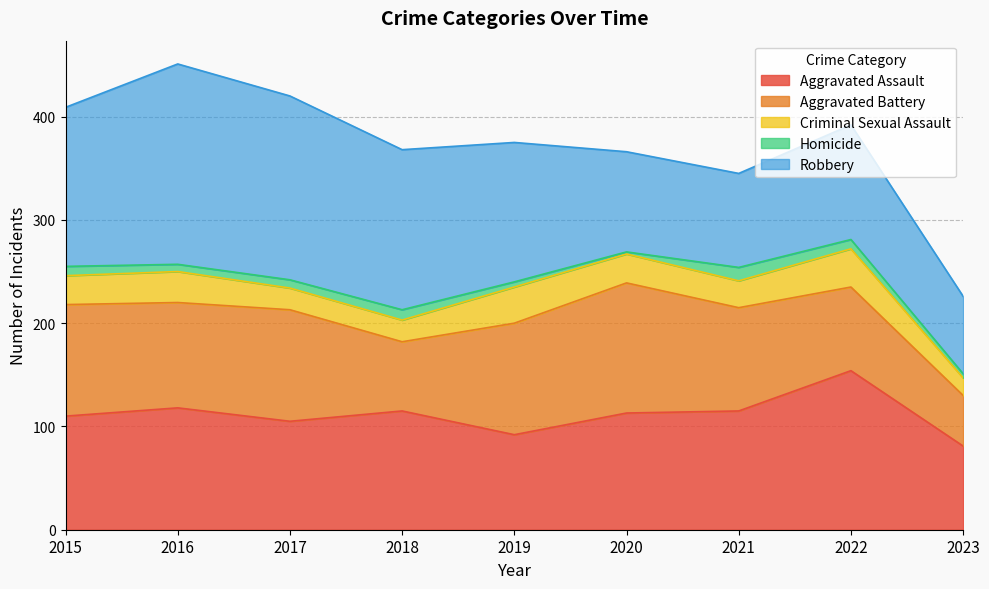

True or false: Criminal Sexual Assault has more than 1 points higher than both neighbors.

True